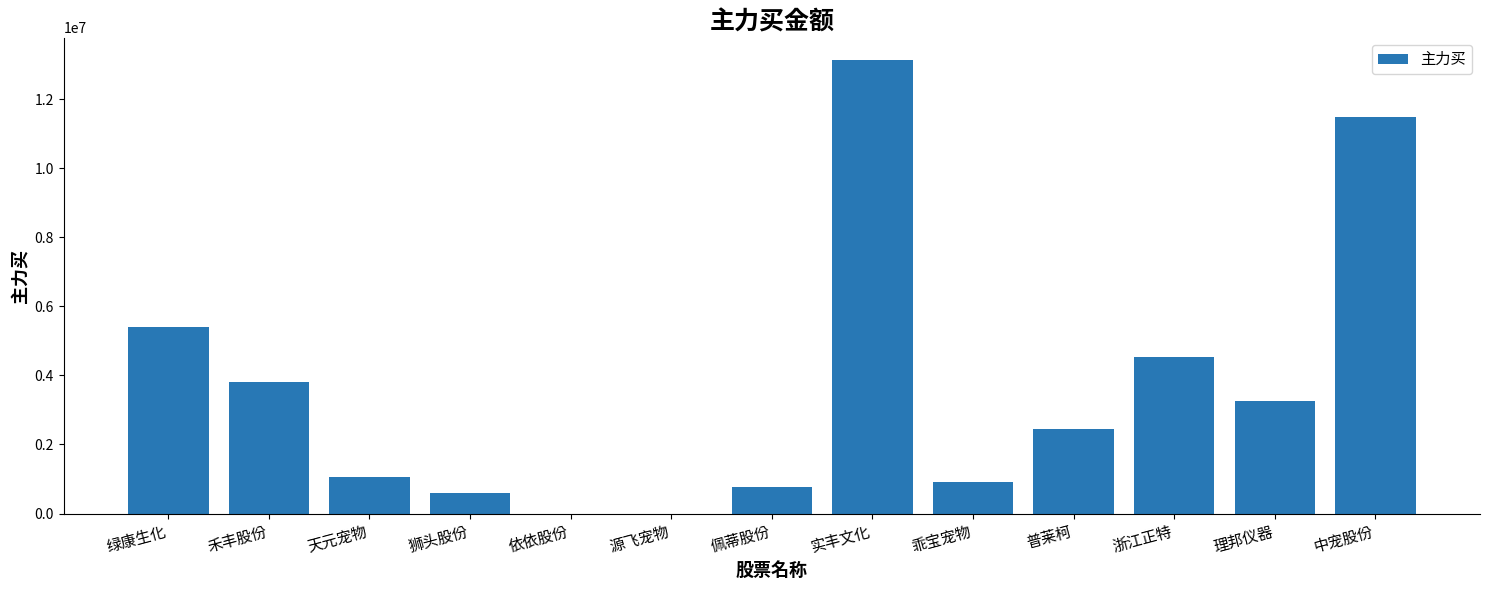

What value does the data have at 天元宠物?

1061657